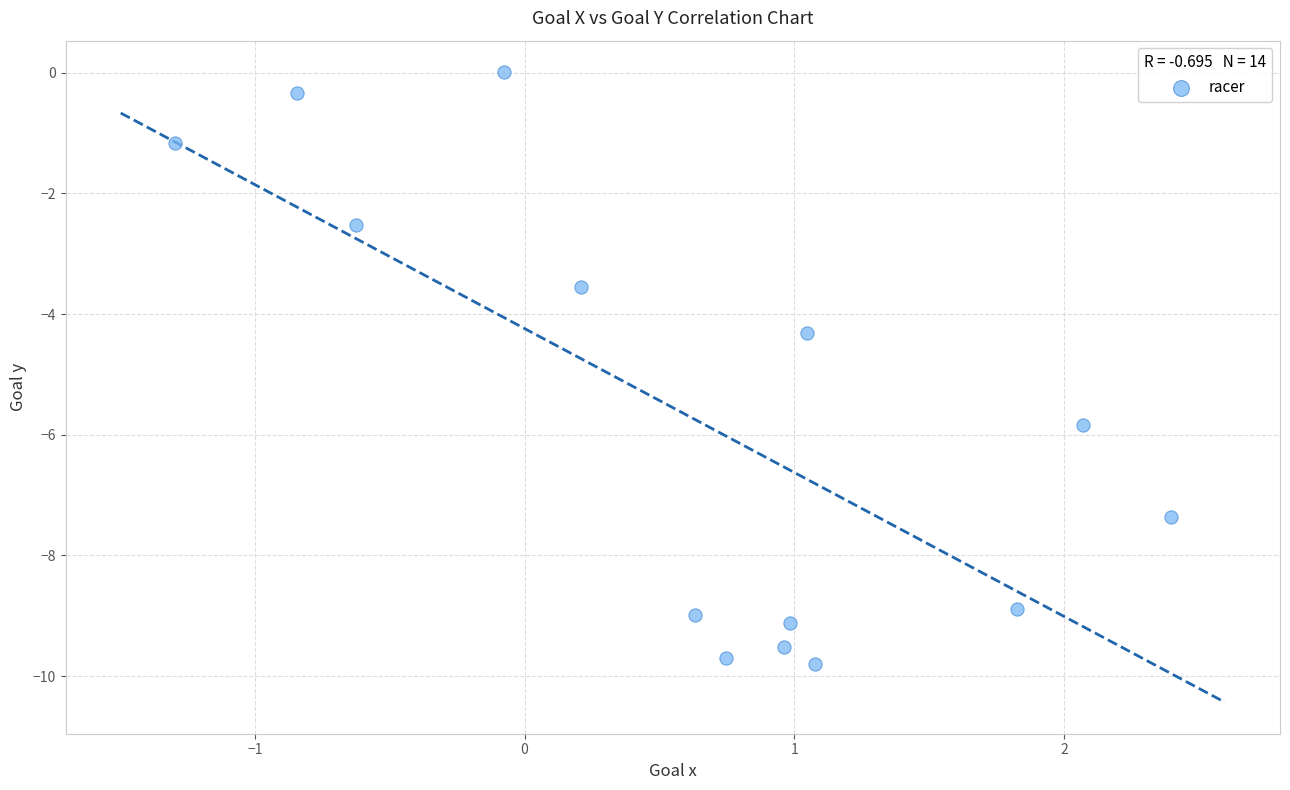

What is the range of Y values (max minus min)?

9.8